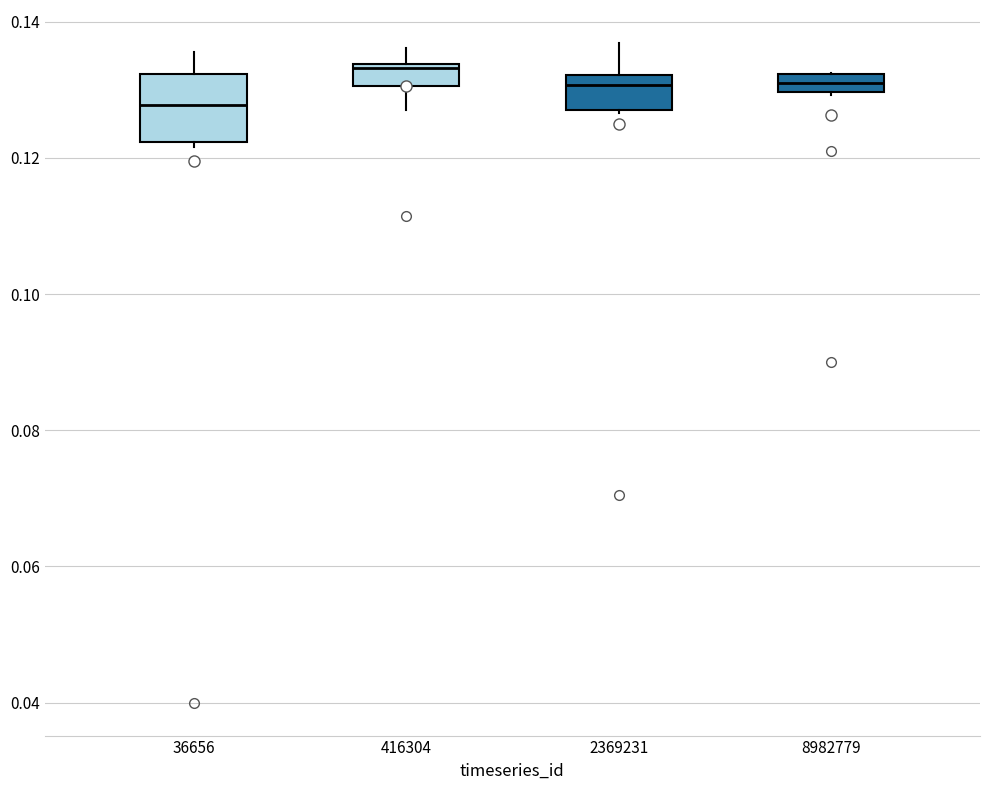

Where does the upper whisker of the box at x = 416304 end on the y-axis? The values are not printed on the chart, so give them approximately, as read against the axis.

0.136